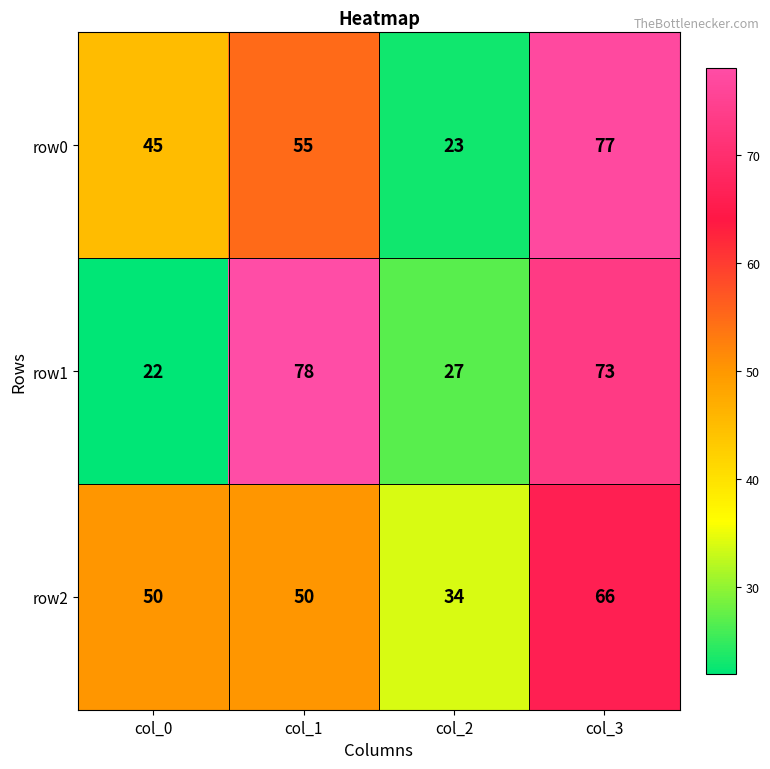

Count the row2 values in the range 50 to 66.

3